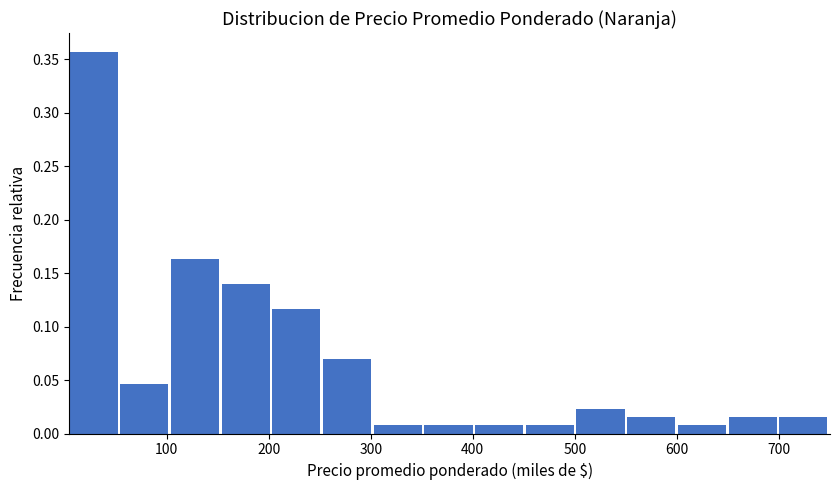

How tall is the bar that spans 300 to 350 on the x-axis? Neither the bar edges nor the heights are printed on the chart, so give them approximately, as read against the axes.

0.010